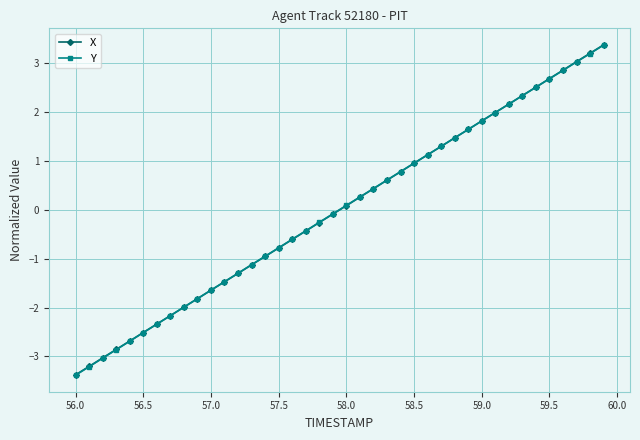

Reading right to left, list all the values displayed in this chart.

X: 3.4	3.2	3.0	2.9	2.7	2.5	2.3	2.2	2.0	1.8	1.6	1.5	1.3	1.1	1.0	0.8	0.6	0.4	0.3	0.1	-0.1	-0.3	-0.4	-0.6	-0.8	-1.0	-1.1	-1.3	-1.5	-1.6	-1.8	-2.0	-2.2	-2.3	-2.5	-2.7	-2.9	-3.0	-3.2	-3.4
Y: 3.4	3.2	3.0	2.9	2.7	2.5	2.3	2.2	2.0	1.8	1.6	1.5	1.3	1.1	1.0	0.8	0.6	0.4	0.3	0.1	-0.1	-0.3	-0.4	-0.6	-0.8	-0.9	-1.1	-1.3	-1.5	-1.6	-1.8	-2.0	-2.2	-2.3	-2.5	-2.7	-2.9	-3.0	-3.2	-3.4